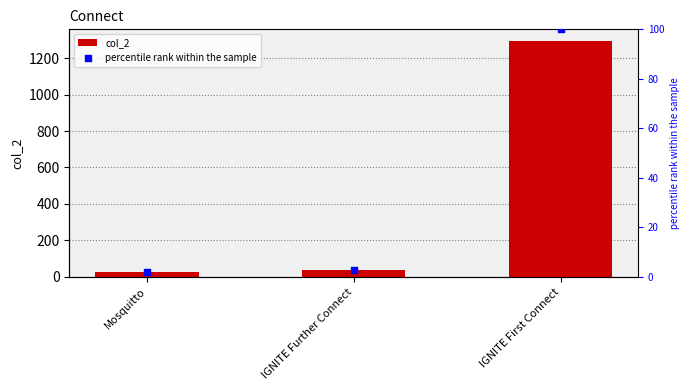

Which series has the largest total across all categories?

col_2